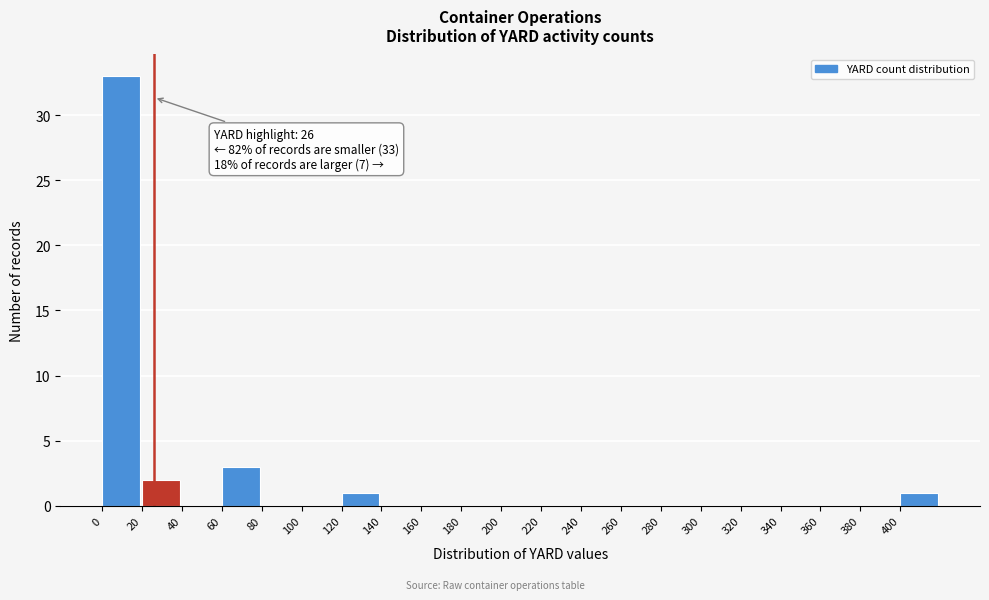

Over which range of the x-axis is the bar tallest?

0 to 20